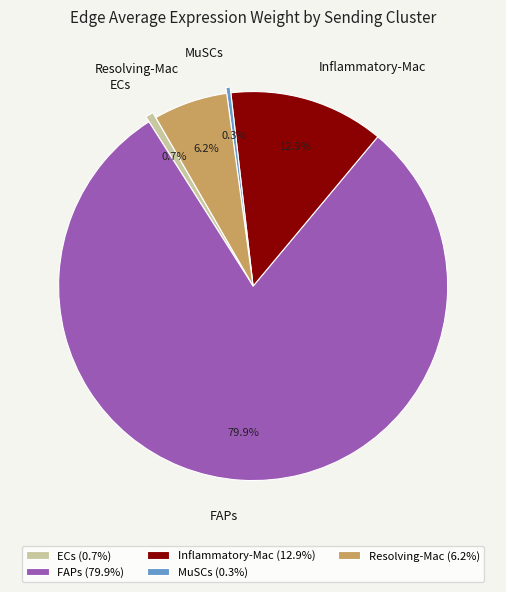

Is there a majority slice in this chart?

Yes